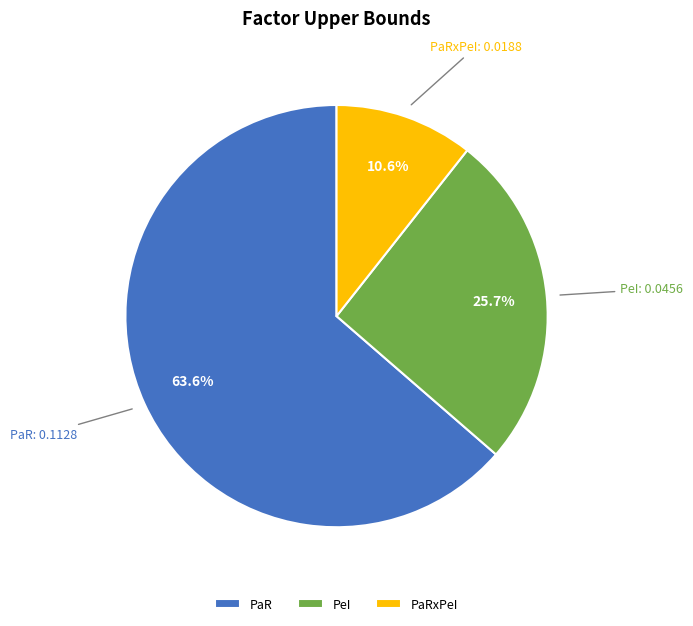

How much of the chart is everything except PaRxPeI?

89.4%